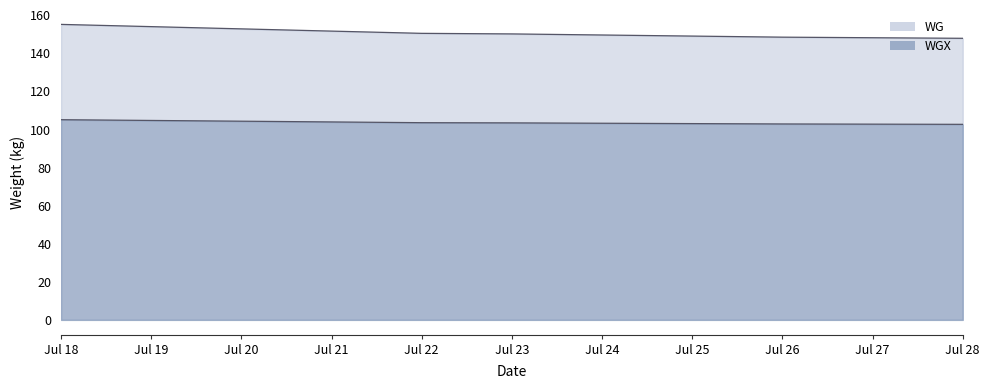

What is the difference between the maximum and minimum values in the WGX series?

2.4